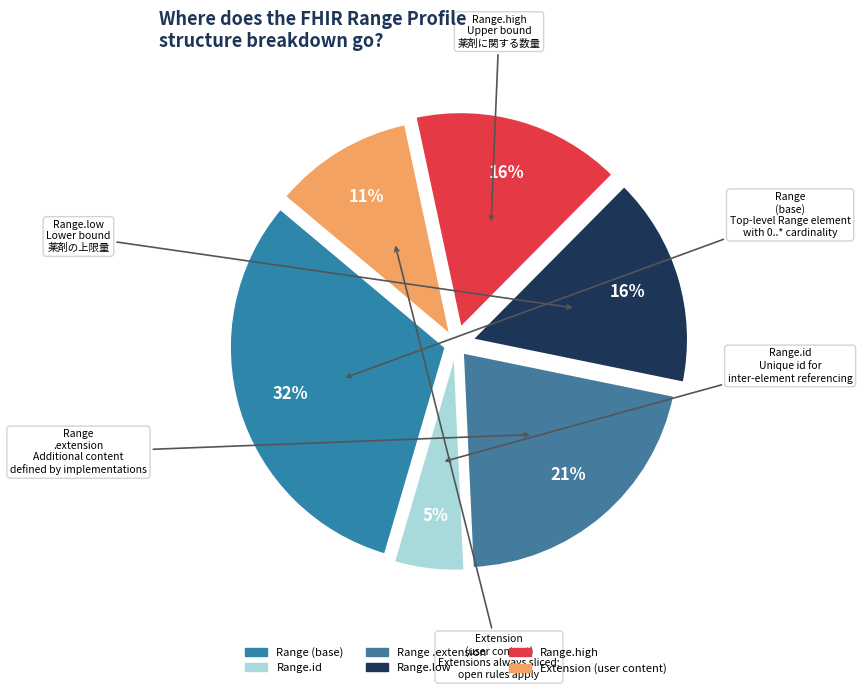

Count the number of slices in the pie.

6